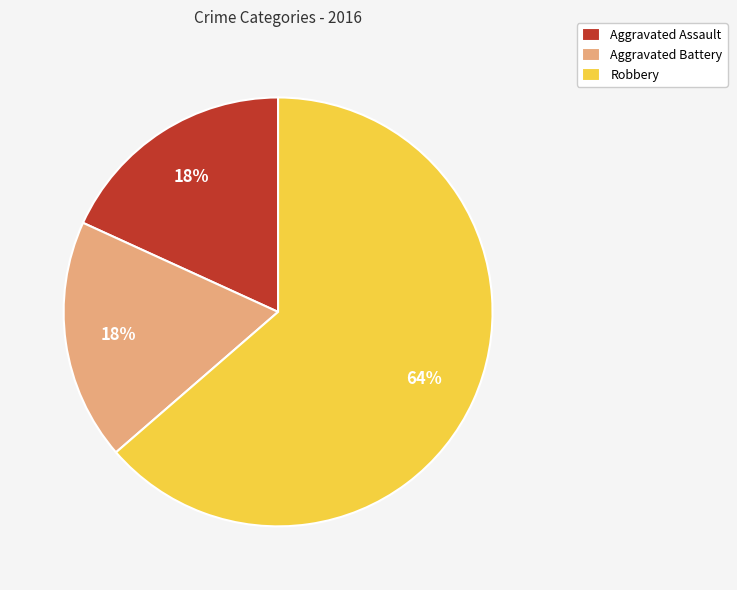

How many slices are in this pie chart?

3